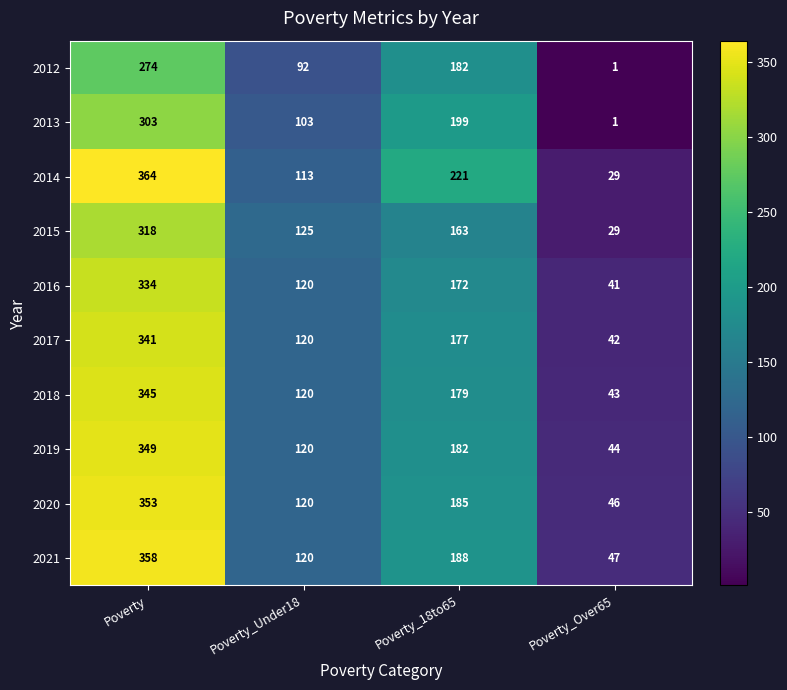

Between Poverty and Poverty_Under18, which series saw the biggest shift?

2014